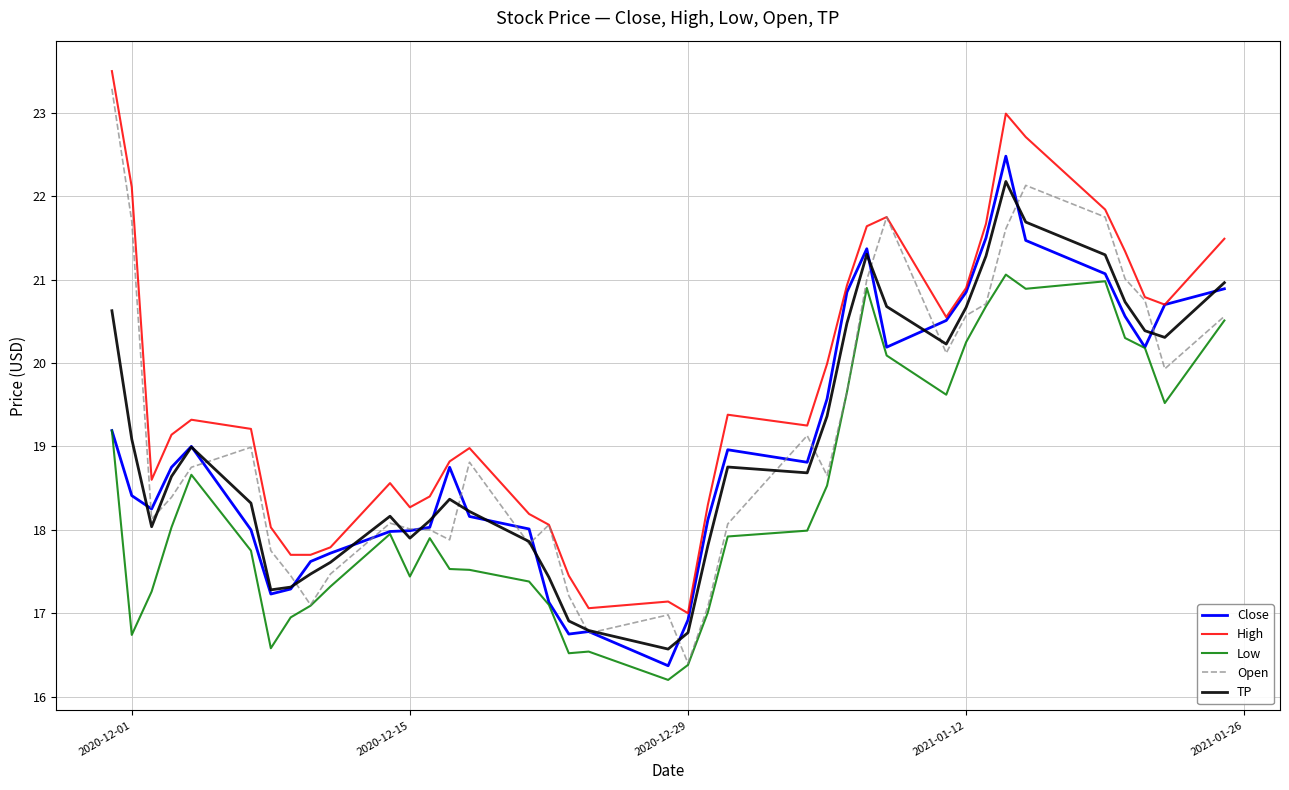

What is the maximum value for High?

23.5